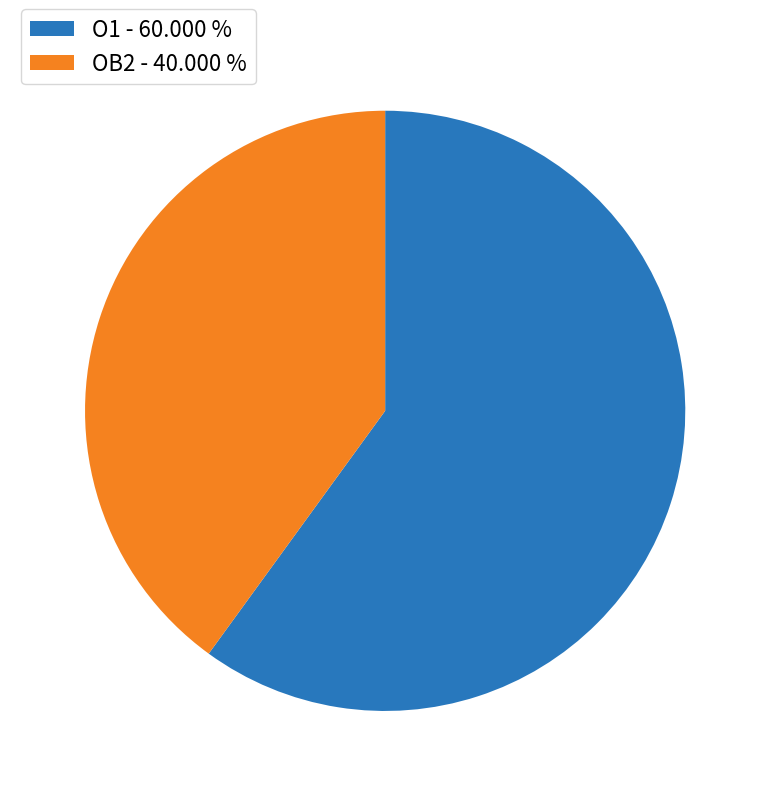

Rank the categories by value from highest to lowest.

O1, OB2